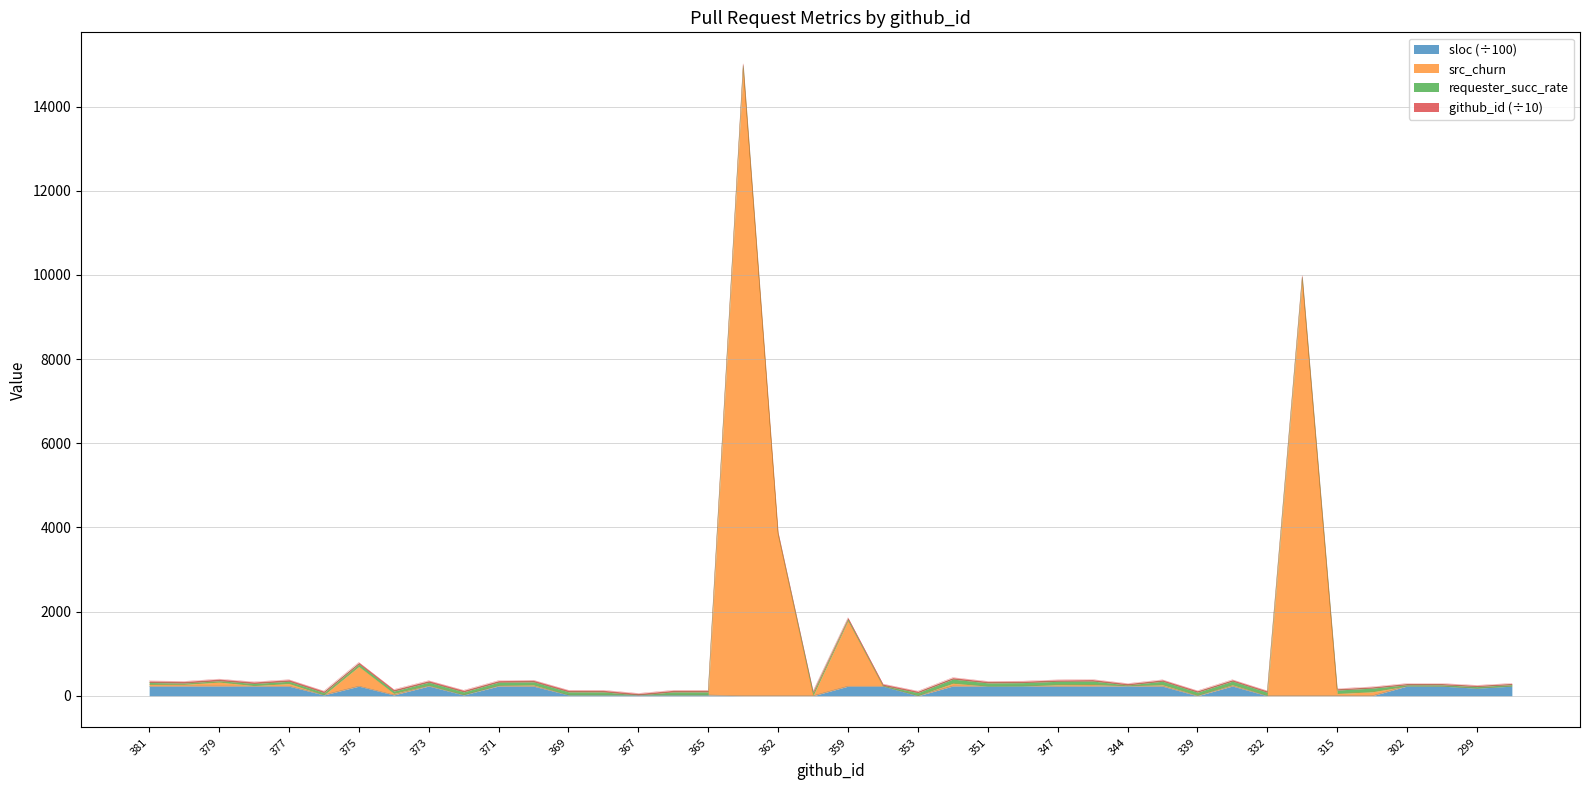

True or false: sloc (÷100) has a value of 232.1 at 344.

True